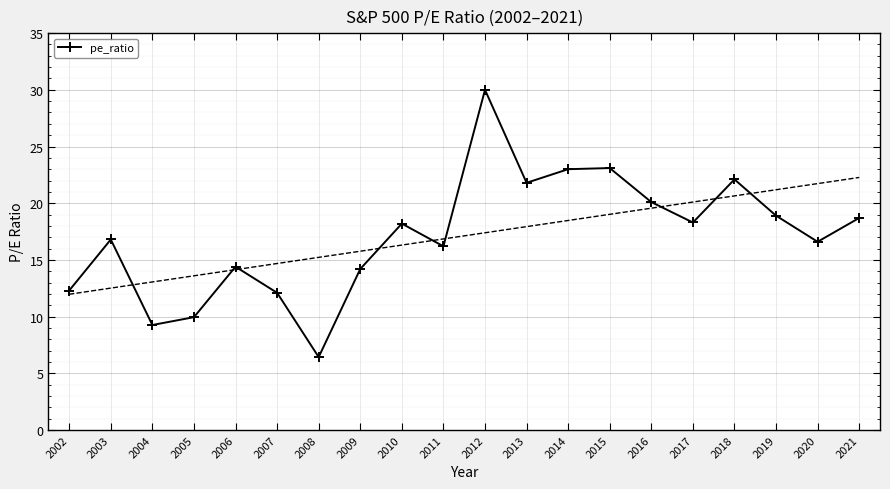

What is the sum of all values?

342.4